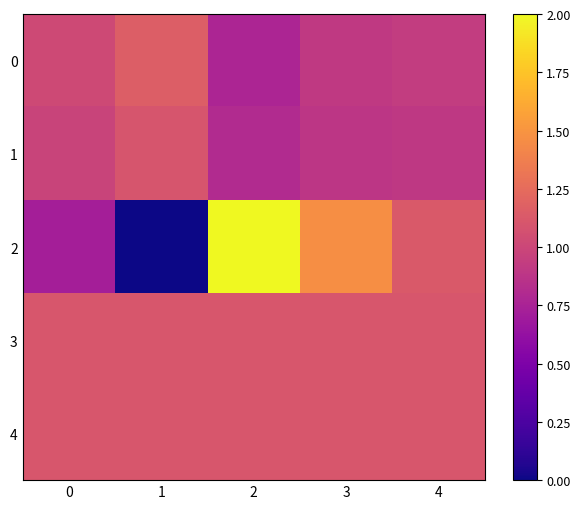

Reading left to right, list all the values displayed in this chart.

0: 0=1.0	1=1.2	2=0.8	3=0.9	4=0.9
1: 0=1.0	1=1.1	2=0.8	3=0.9	4=0.9
2: 0=0.7	1=0.0	2=2.0	3=1.5	4=1.1
3: 0=1.1	1=1.1	2=1.1	3=1.1	4=1.1
4: 0=1.1	1=1.1	2=1.1	3=1.1	4=1.1